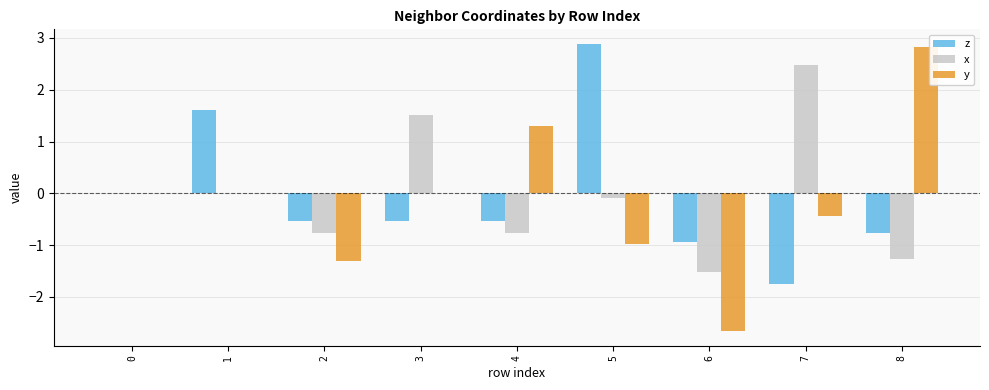

The value of z at 5 is 2.9. True or false?

True